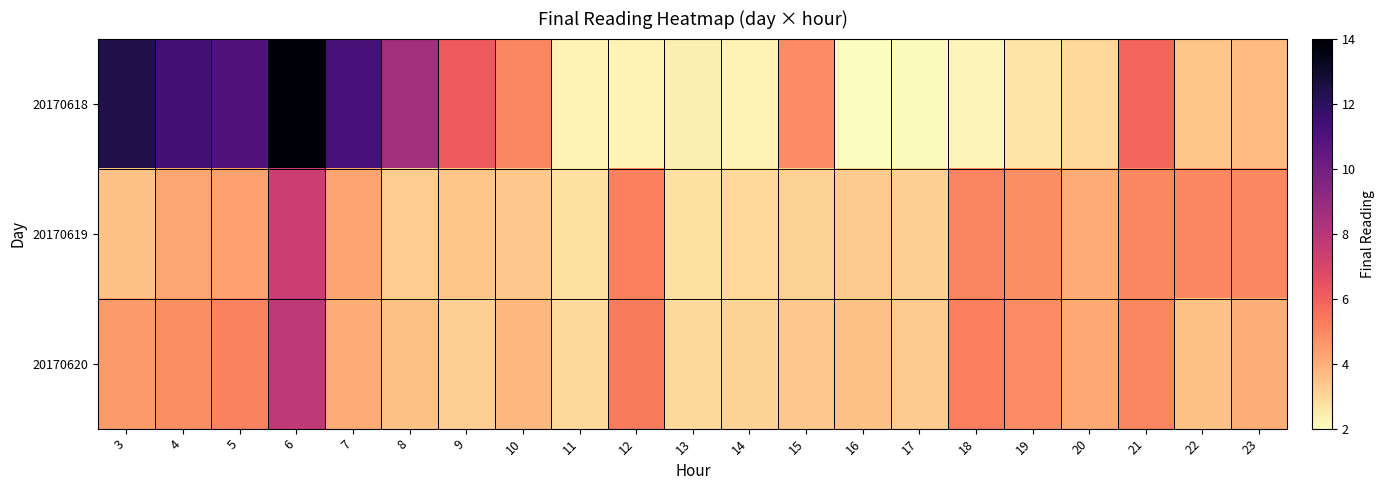

At which category is the sum across all series the highest?

6